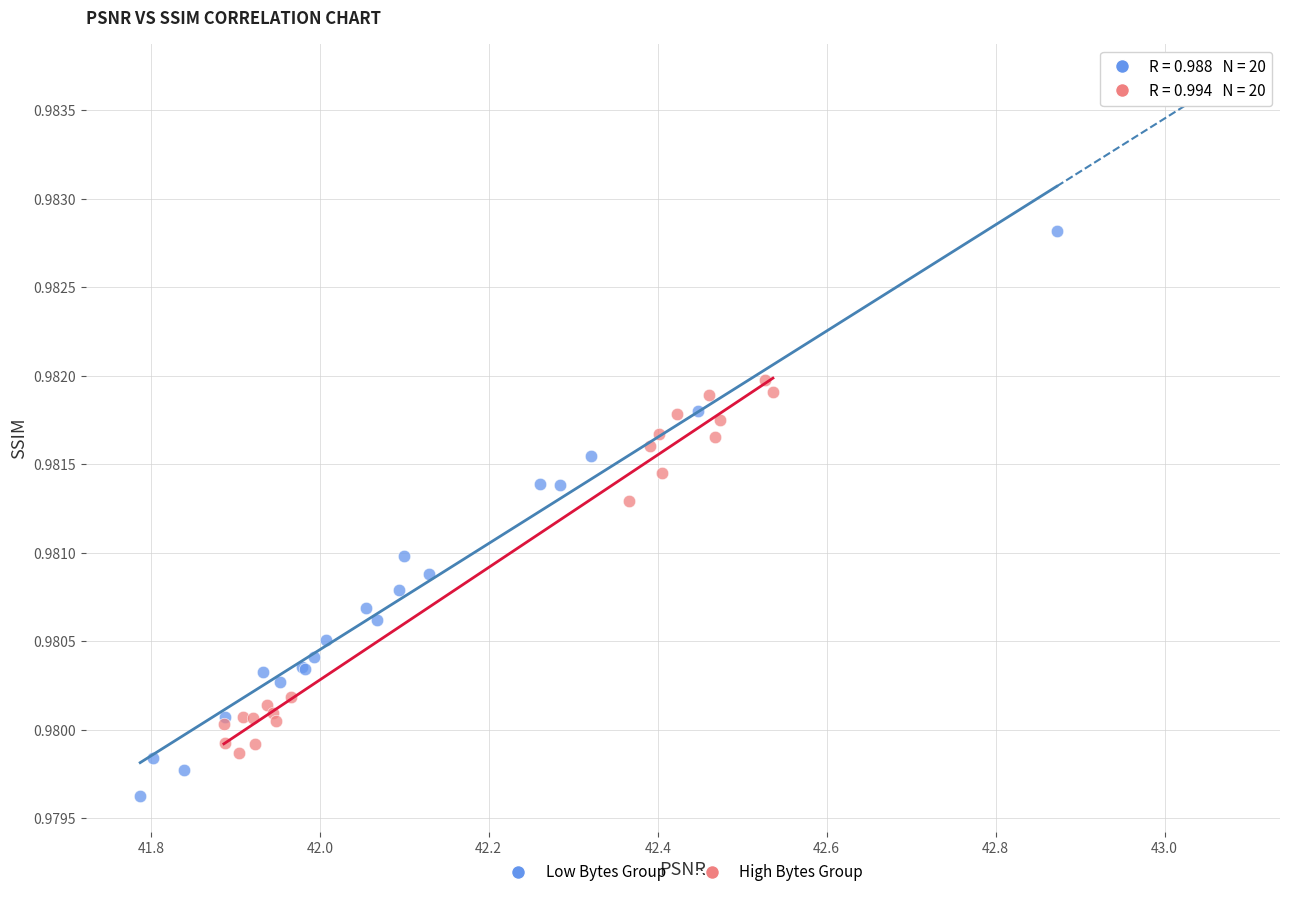

Which series contains the lowest Y value?

Low Bytes Group